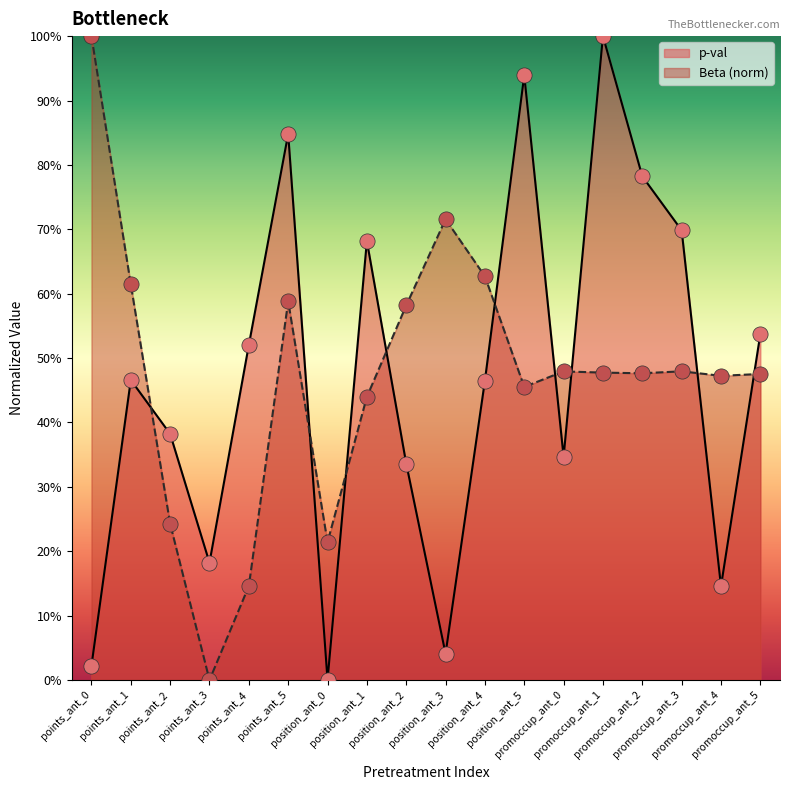

What is the total value across all series at promoccup_ant_1?

1.5